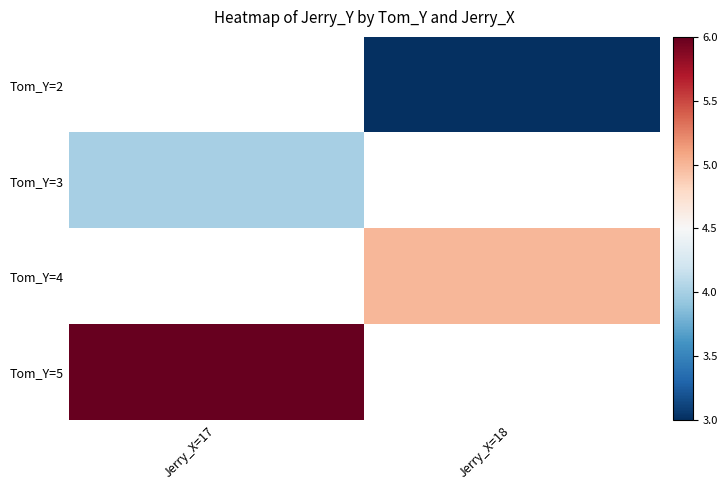

Rank the series by their maximum value, from highest to lowest.

Tom_Y=2, Tom_Y=3, Tom_Y=4, Tom_Y=5